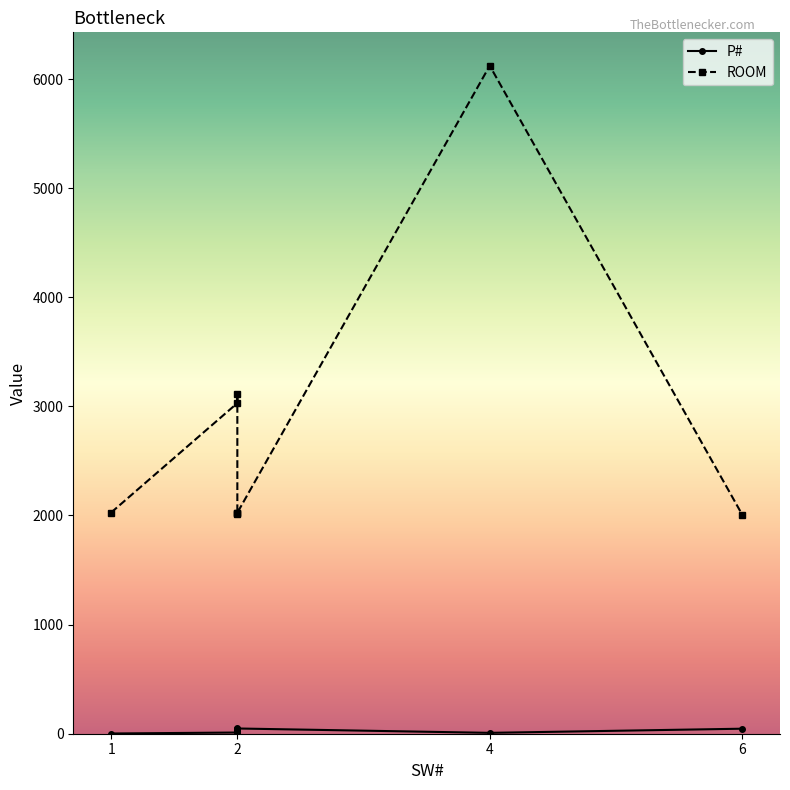

True or false: P# and ROOM intersect in this chart.

False